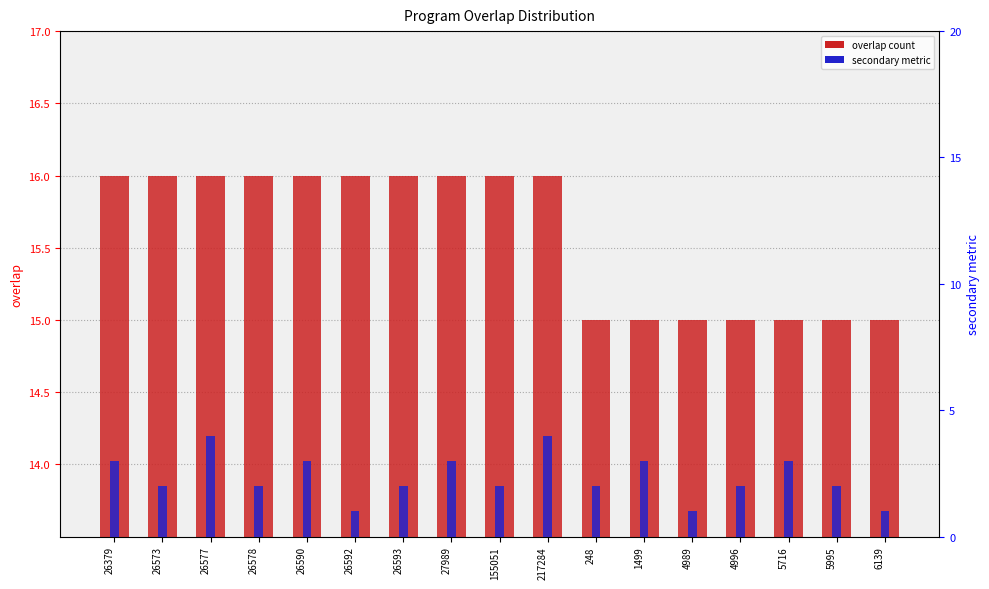

Between 26578 and 26590, which is larger?

26578